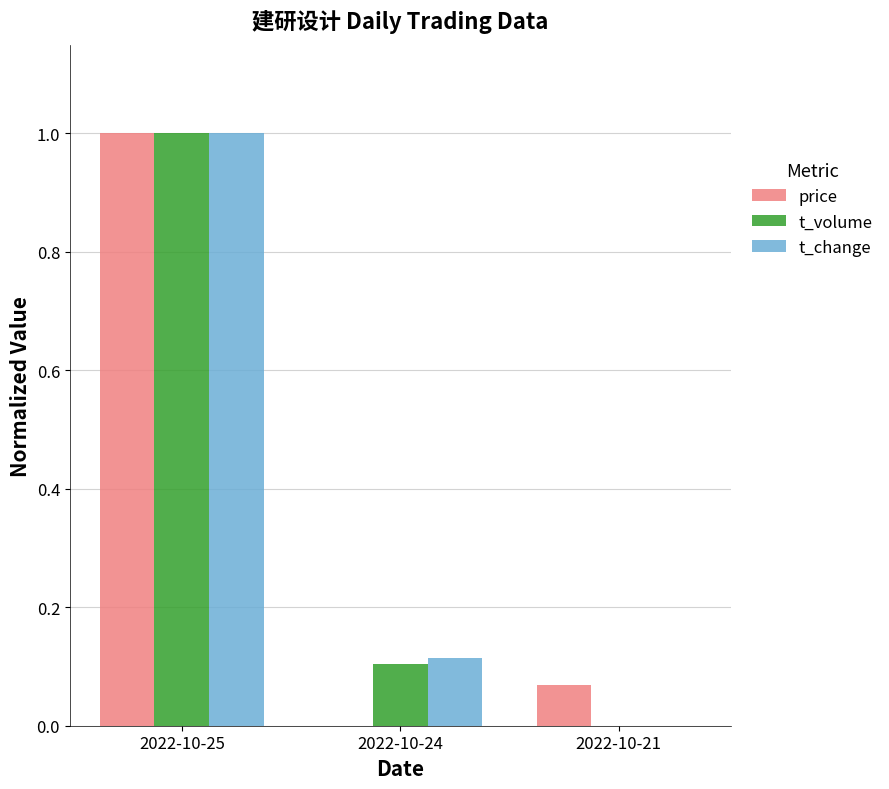

At which label is t_change closest to 0?

2022-10-21